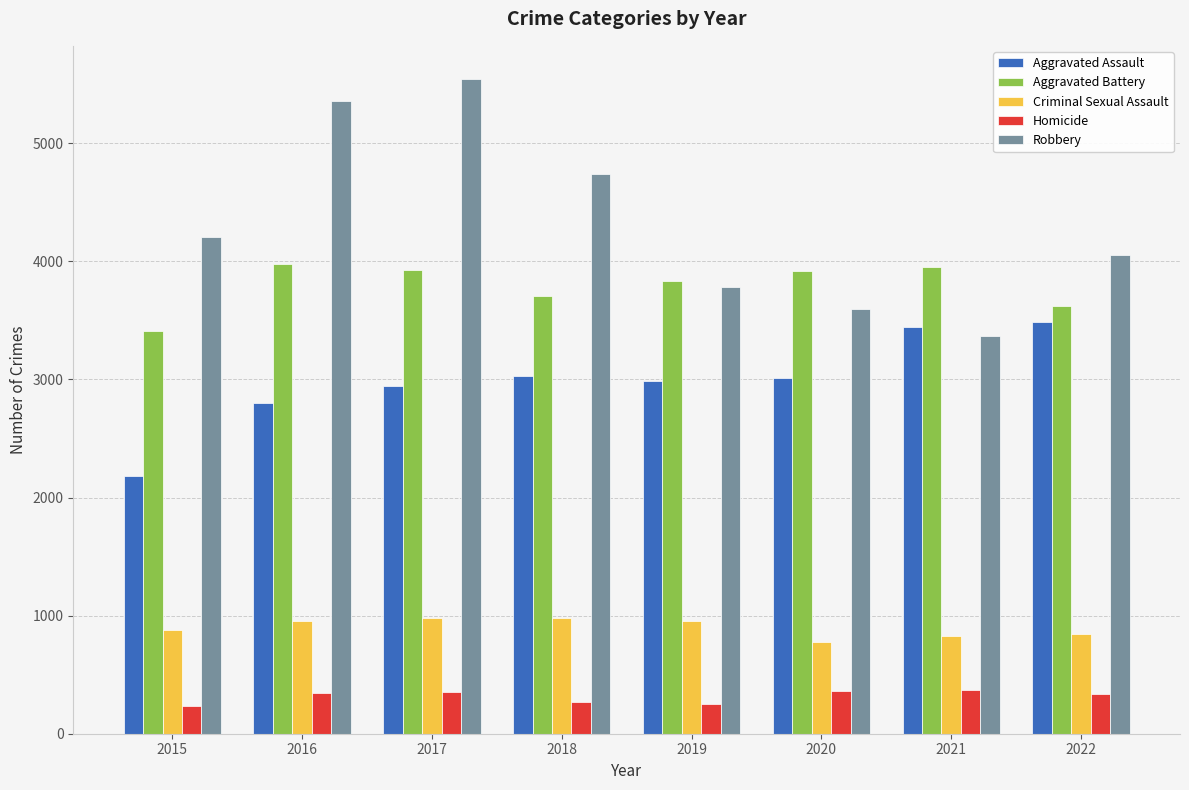

True or false: Criminal Sexual Assault has a value of 1685 at 2018.

False